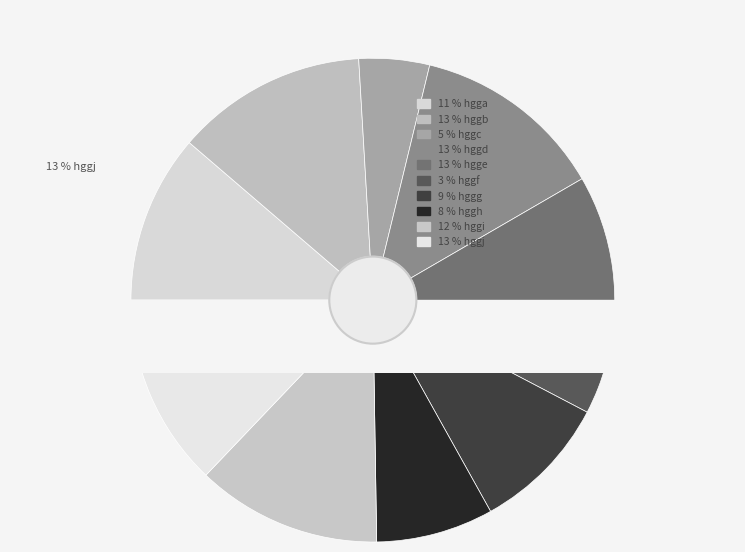

Is there a majority slice in this chart?

No